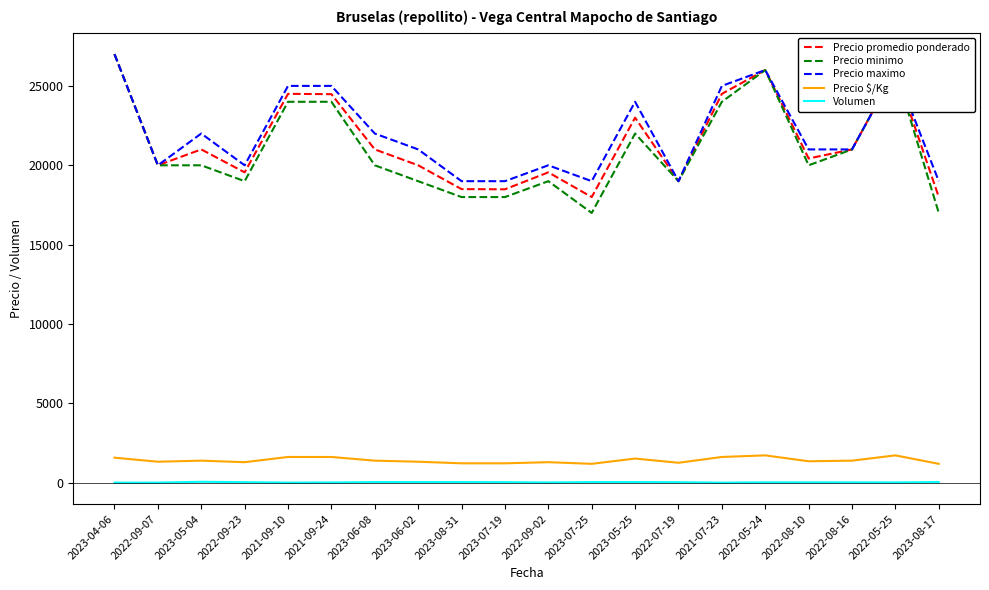

Where does the Precio maximo series first go above 21000?

2023-04-06